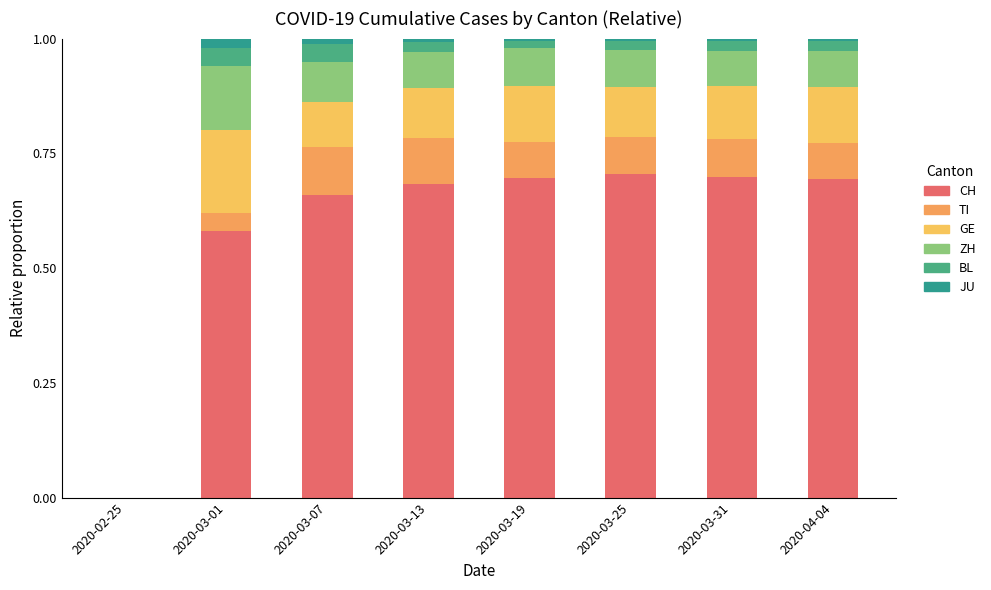

How many values in the CH series exceed 0?

7